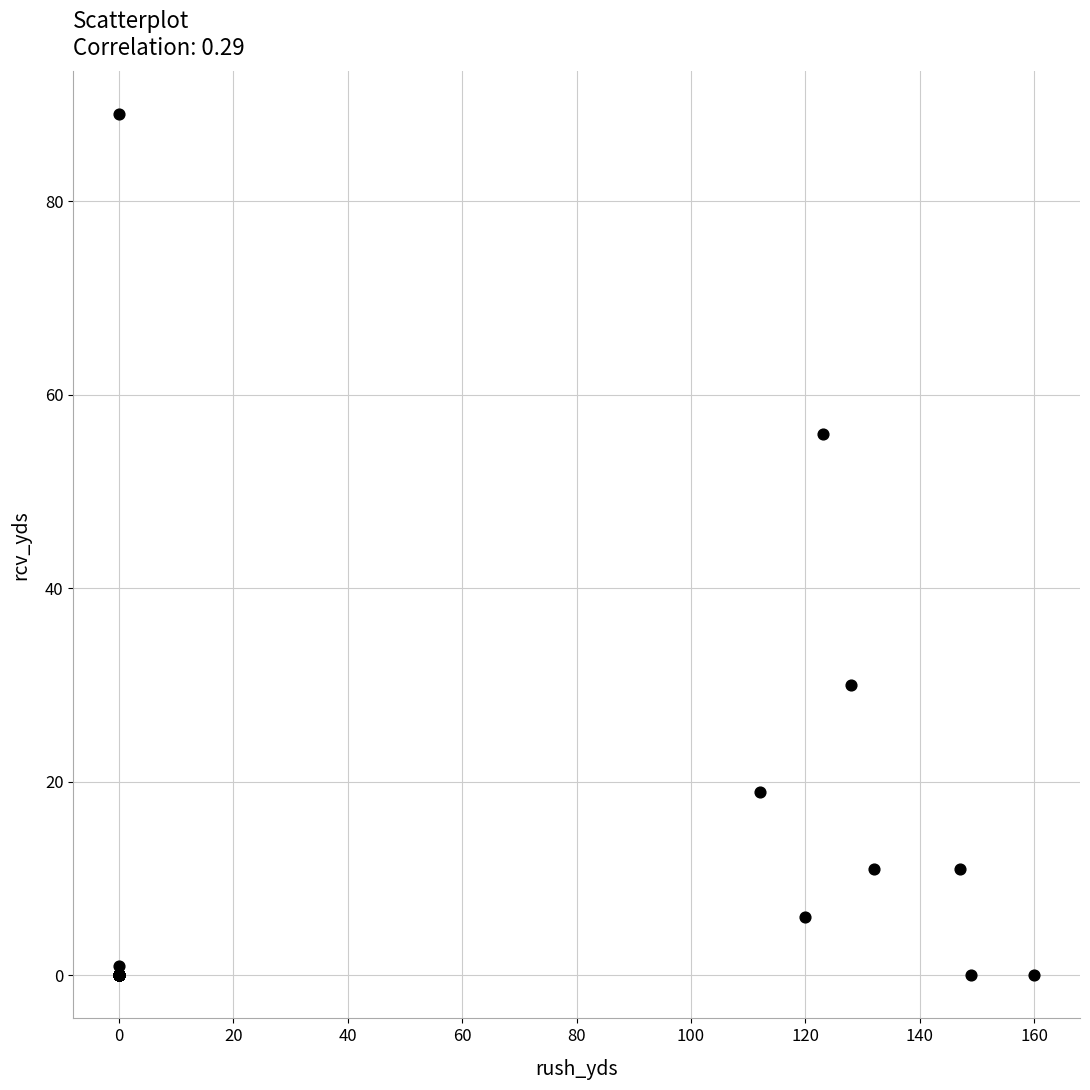

What Y value in the scatter plot is closest to 44?

56